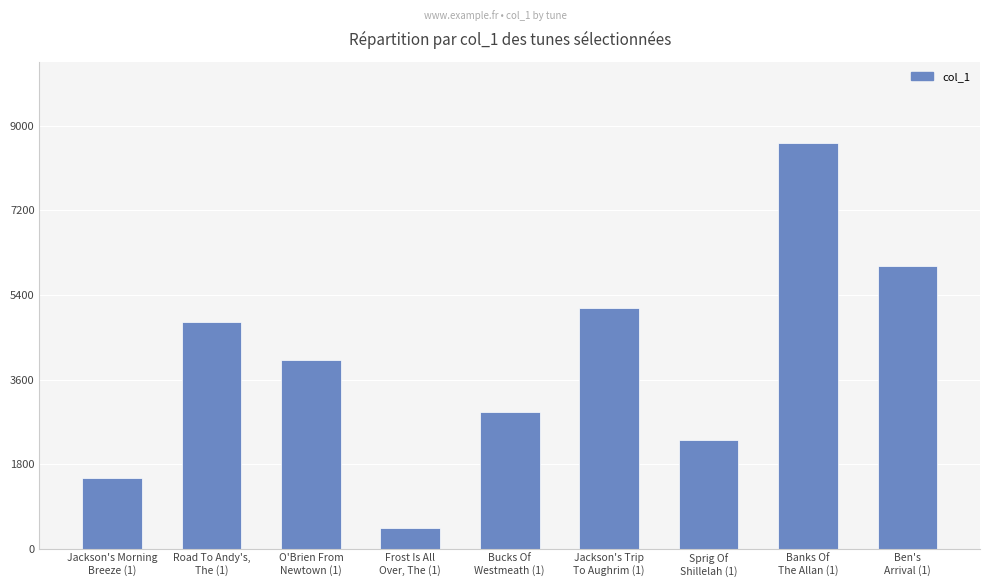

What is the value of the 8th bar from the left?

8639